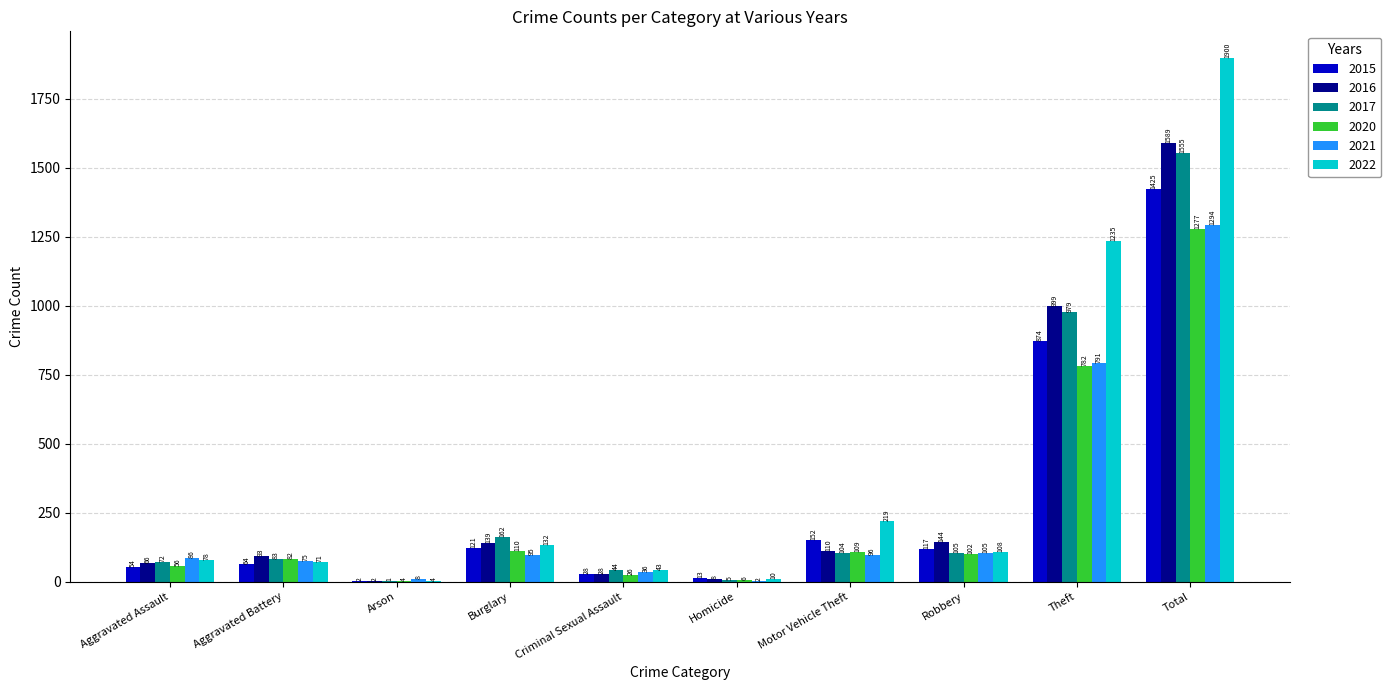

At which category is the sum across all series the highest?

Total